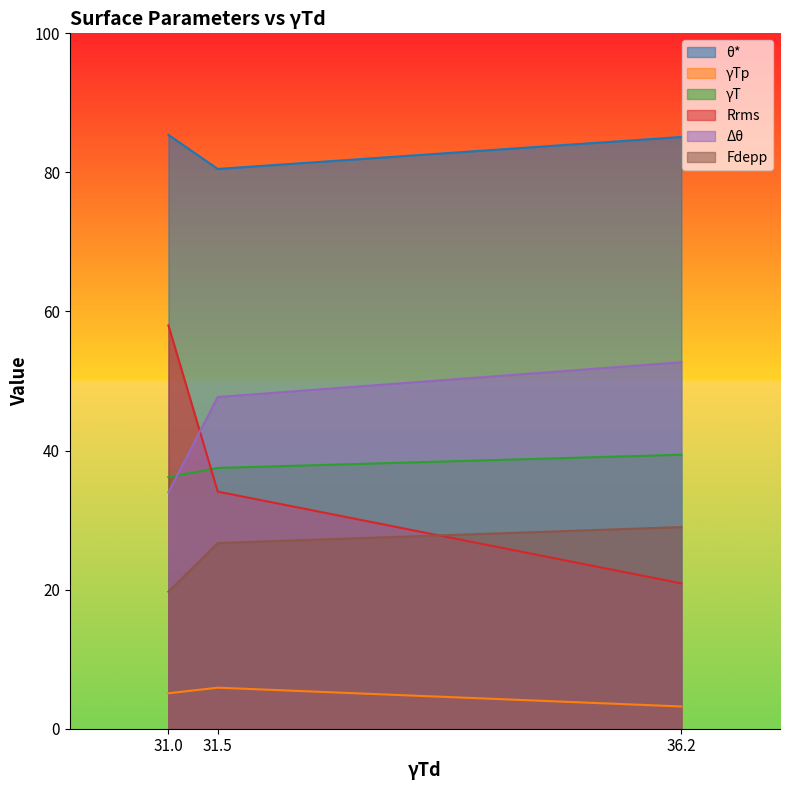

What position from the right is 36.2?

1